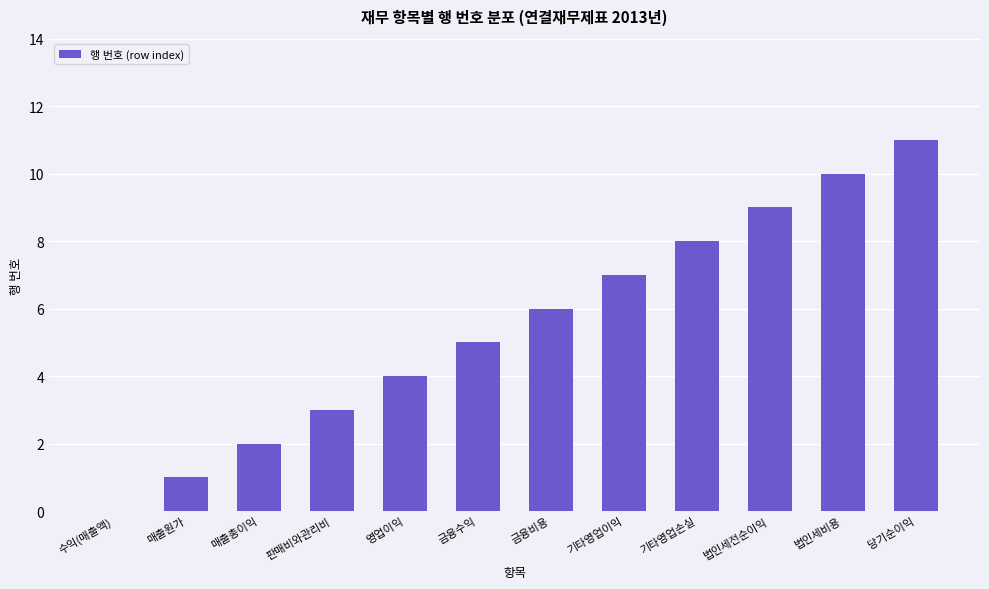

What is the maximum value shown in the chart?

11